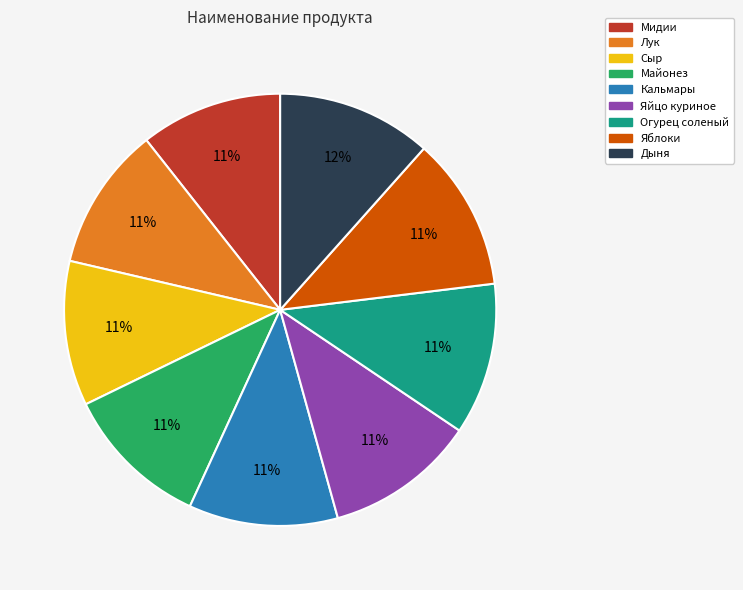

Does Лук represent more than half of the total?

No